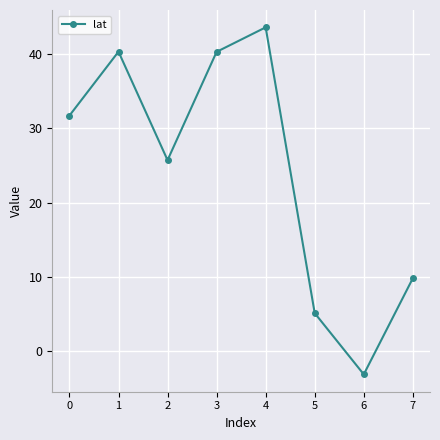

At which label is the value closest to 20?

2